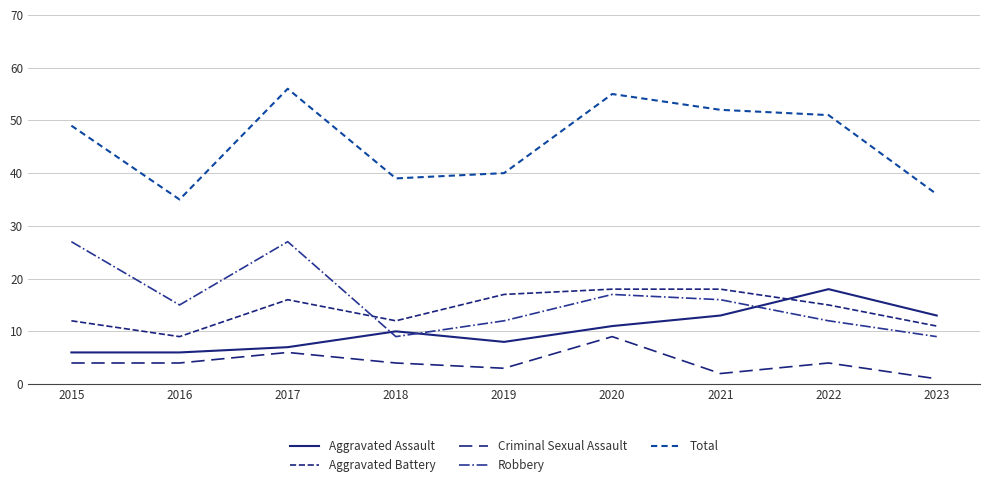

The value of Total at 2020 is 16. True or false?

False